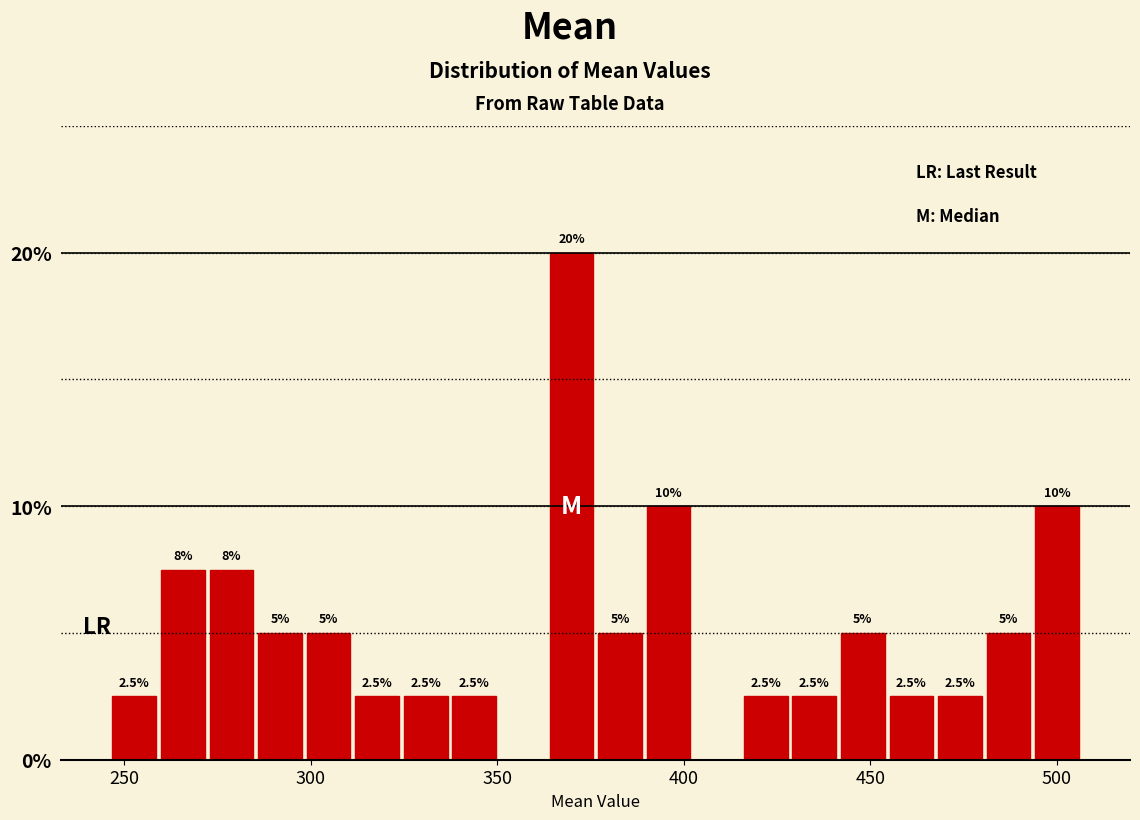

Around what value on the x-axis is the tallest bar? Give the approximate position of its centre, as read against the axis.

370